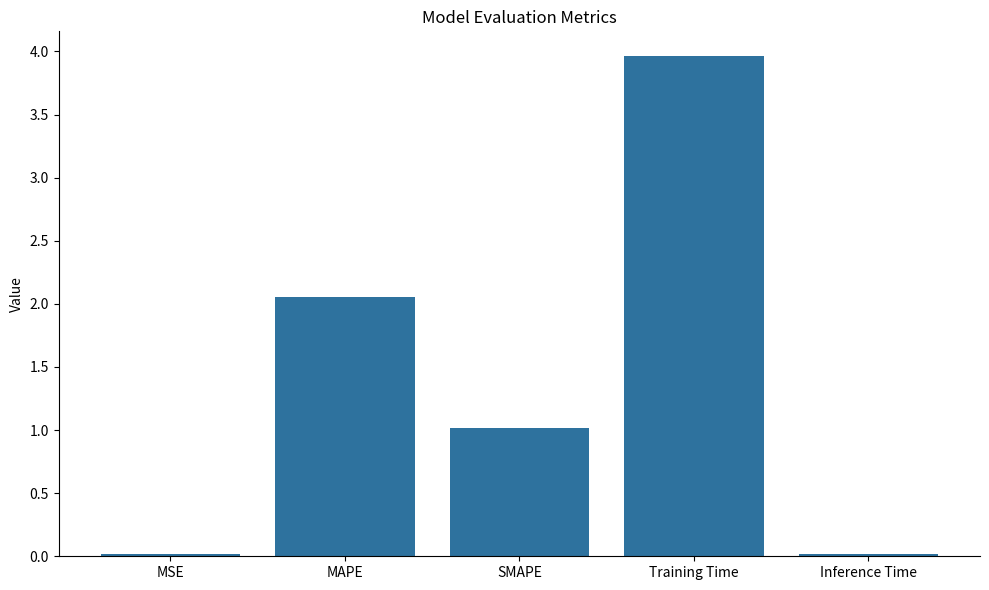

The chart shows a value of 1.0 at SMAPE. True or false?

True